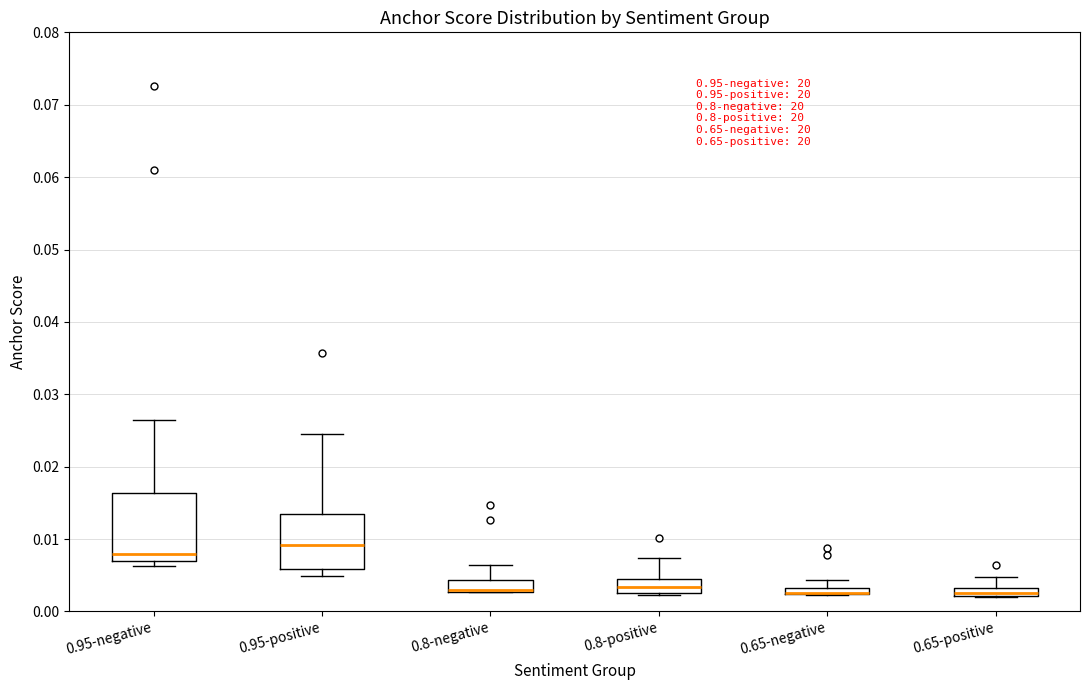

Where does the median line of the box for 0.95-negative sit on the y-axis? The values are not printed on the chart, so give them approximately, as read against the axis.

0.008